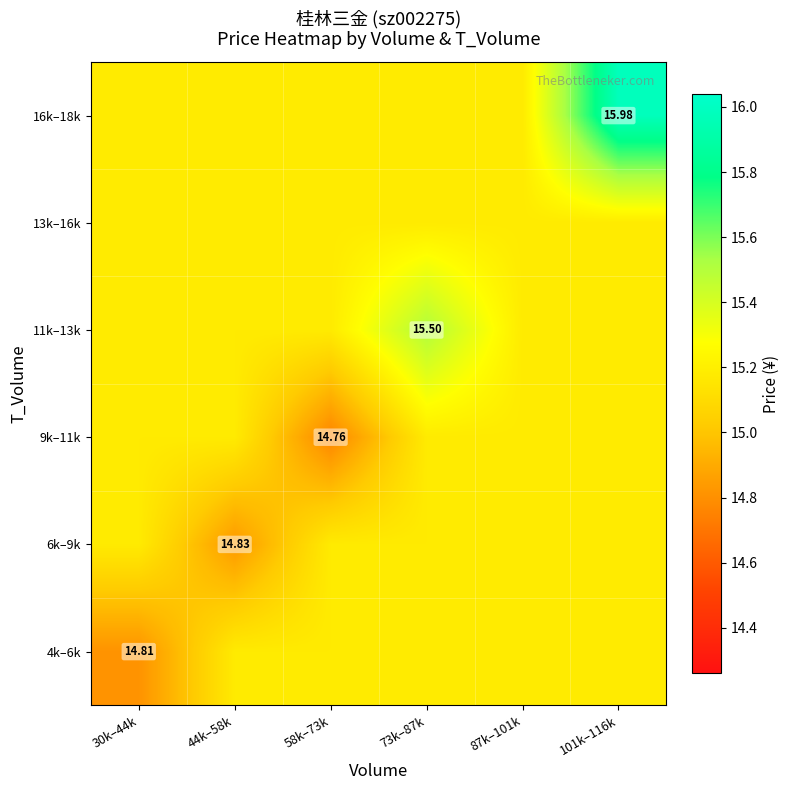

Rank the categories by 4k–6k value from lowest to highest.

30k–44k, 44k–58k, 58k–73k, 73k–87k, 87k–101k, 101k–116k